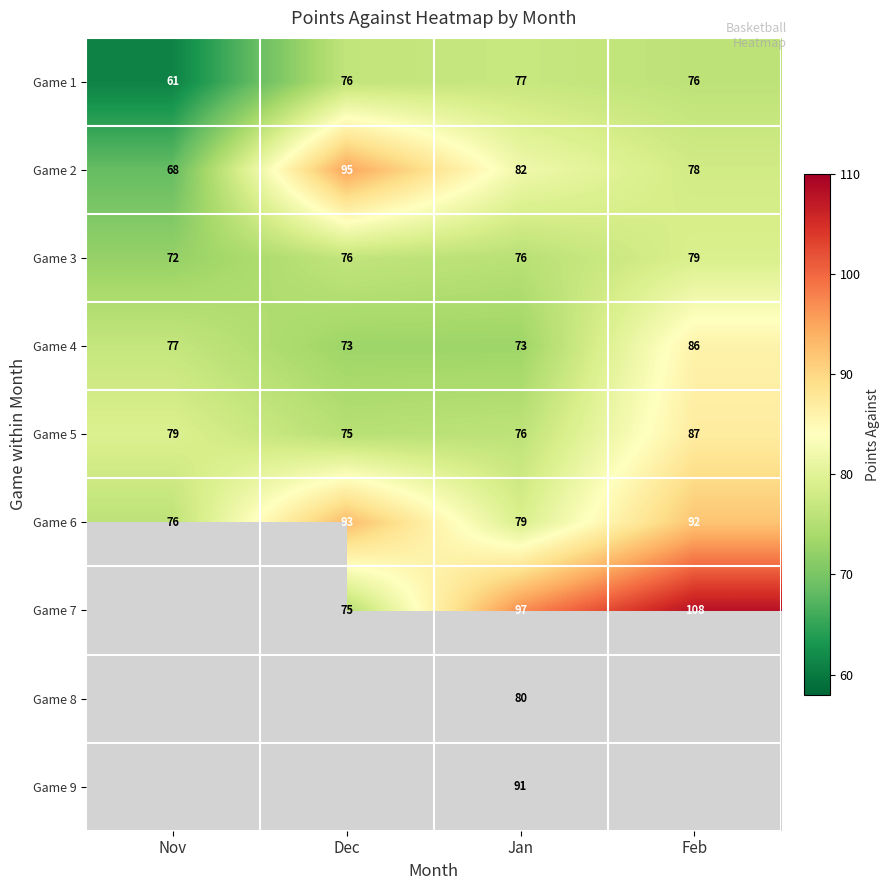

What is the difference between the highest and lowest values at Jan?

24